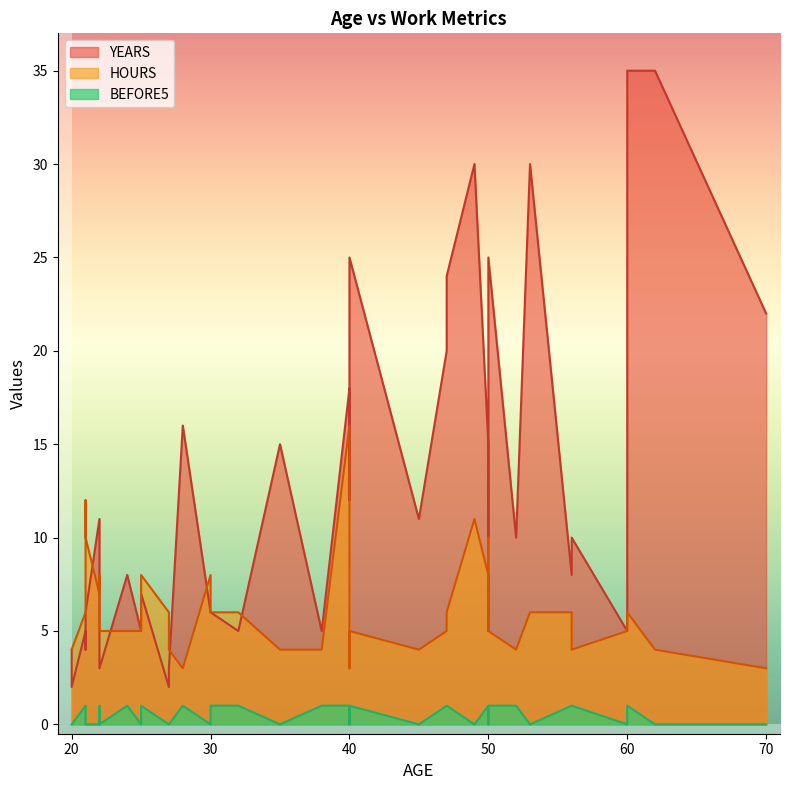

True or false: YEARS has a value of 30 at 49.

True